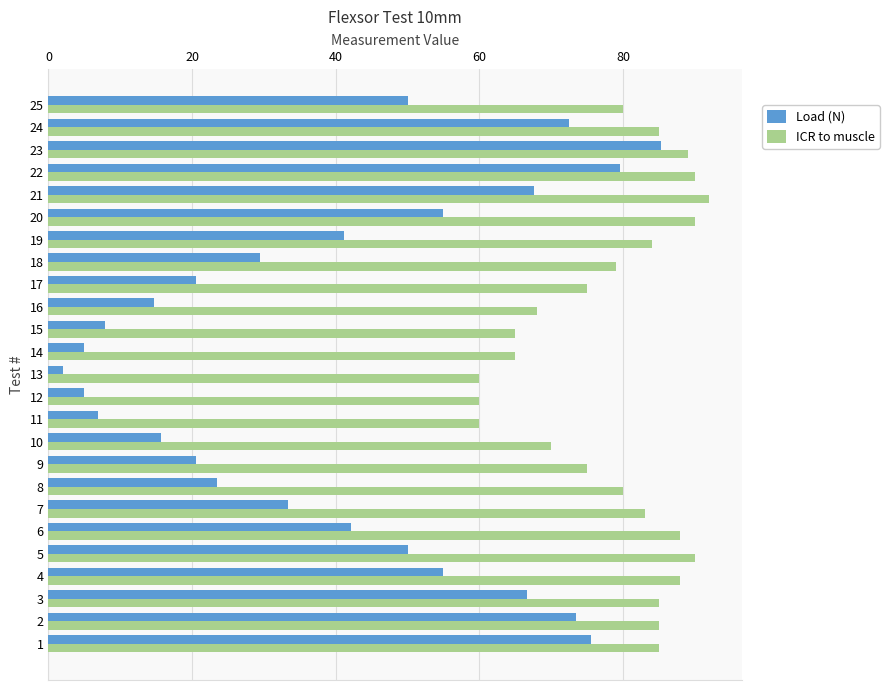

Which series changed the most between 11 and 19?

Load (N)